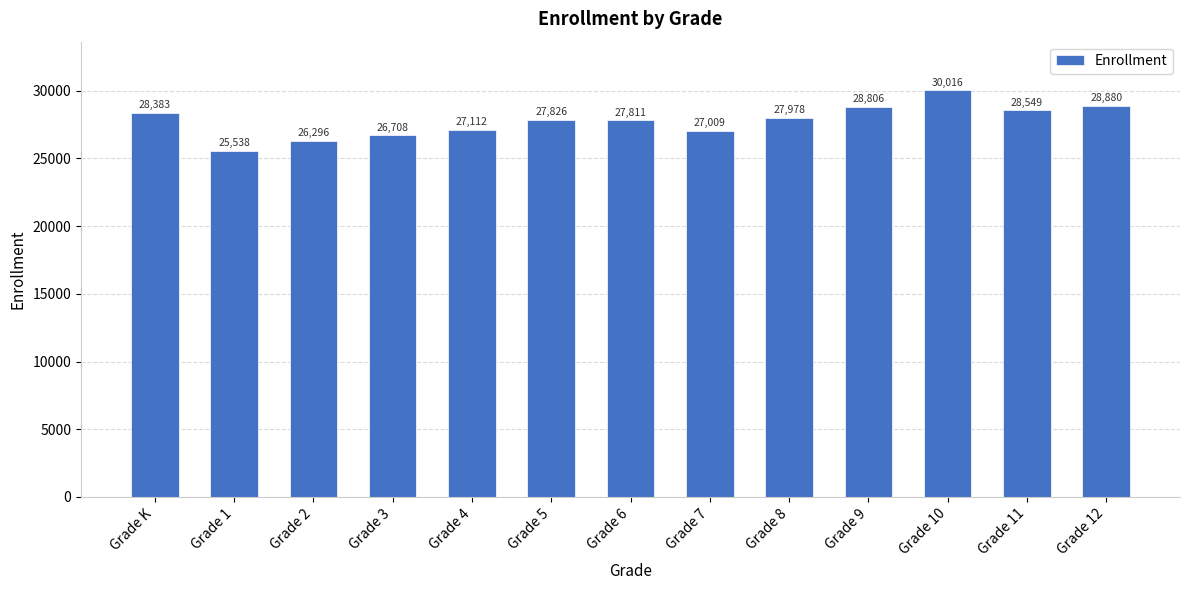

Rank the categories by value from highest to lowest.

Grade 10, Grade 12, Grade 9, Grade 11, Grade K, Grade 8, Grade 5, Grade 6, Grade 4, Grade 7, Grade 3, Grade 2, Grade 1